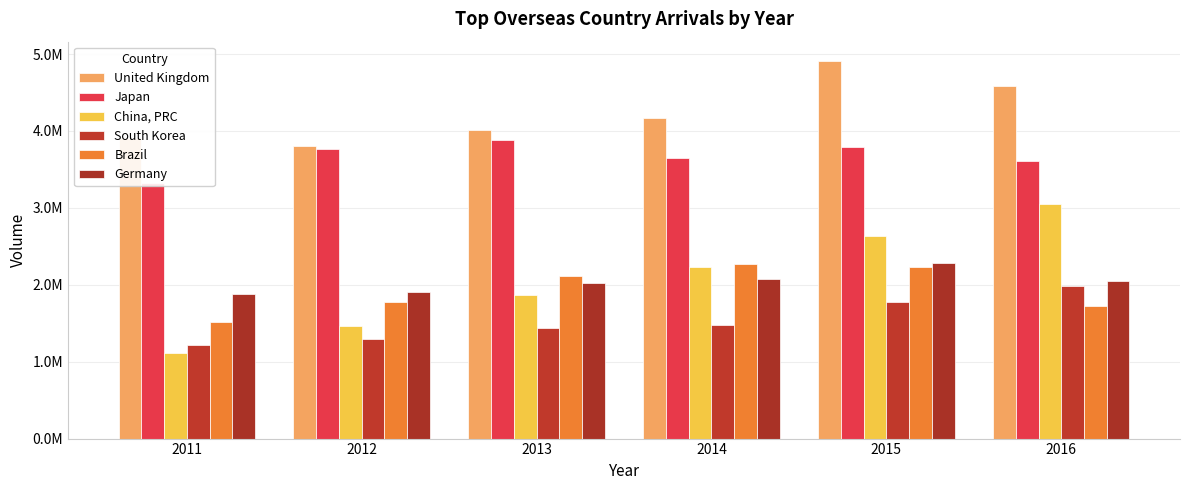

Reading left to right, what are all the values shown in this chart?

United Kingdom: 2011=3905195	2012=3805681	2013=4017209	2014=4165429	2015=4915379	2016=4587092
Japan: 2011=3329014	2012=3771563	2013=3887328	2014=3653454	2015=3792997	2016=3603786
China, PRC: 2011=1112287	2012=1465503	2013=1872033	2014=2224787	2015=2628570	2016=3049942
South Korea: 2011=1211197	2012=1295069	2013=1437924	2014=1473365	2015=1775456	2016=1982516
Brazil: 2011=1519009	2012=1772940	2013=2108357	2014=2274305	2015=2228291	2016=1725479
Germany: 2011=1874119	2012=1911441	2013=2021597	2014=2073675	2015=2284912	2016=2046288